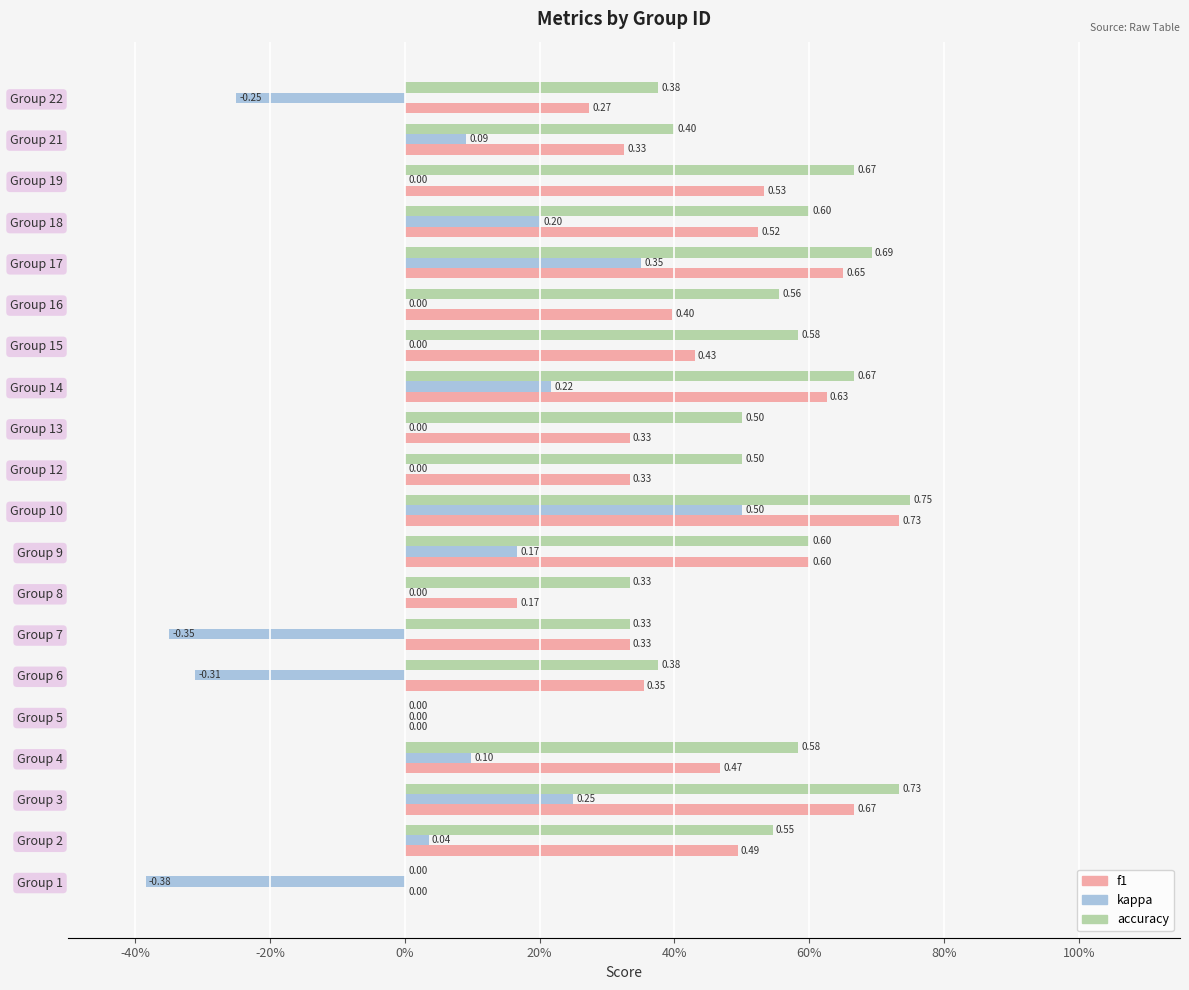

Reading right to left, what are all the values shown in this chart?

accuracy: 0.4	0.4	0.7	0.6	0.7	0.6	0.6	0.7	0.5	0.5	0.8	0.6	0.3	0.3	0.4	0.0	0.6	0.7	0.5	0.0
kappa: -0.2	0.1	0.0	0.2	0.3	0.0	0.0	0.2	0.0	0.0	0.5	0.2	0.0	-0.3	-0.3	0.0	0.1	0.3	0.0	-0.4
f1: 0.3	0.3	0.5	0.5	0.6	0.4	0.4	0.6	0.3	0.3	0.7	0.6	0.2	0.3	0.4	0.0	0.5	0.7	0.5	0.0